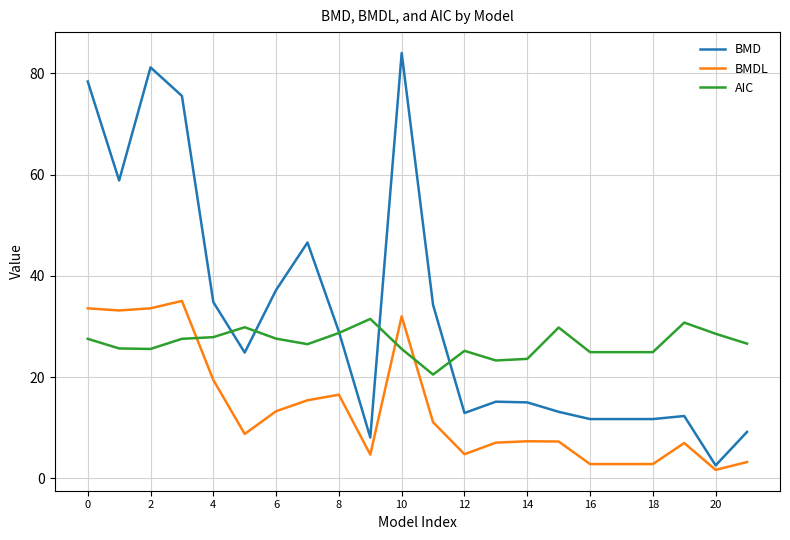

After their last crossing, which series has the higher values: BMDL or AIC?

AIC